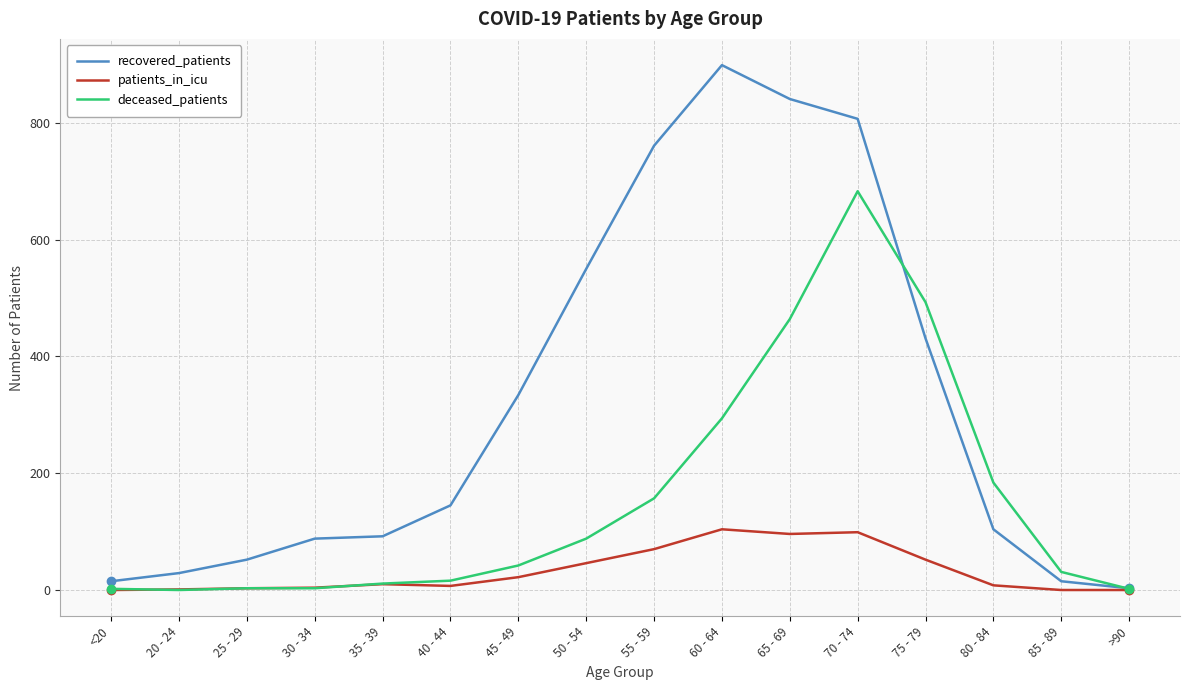

The deceased_patients series shows 157 at 55 - 59. True or false?

True